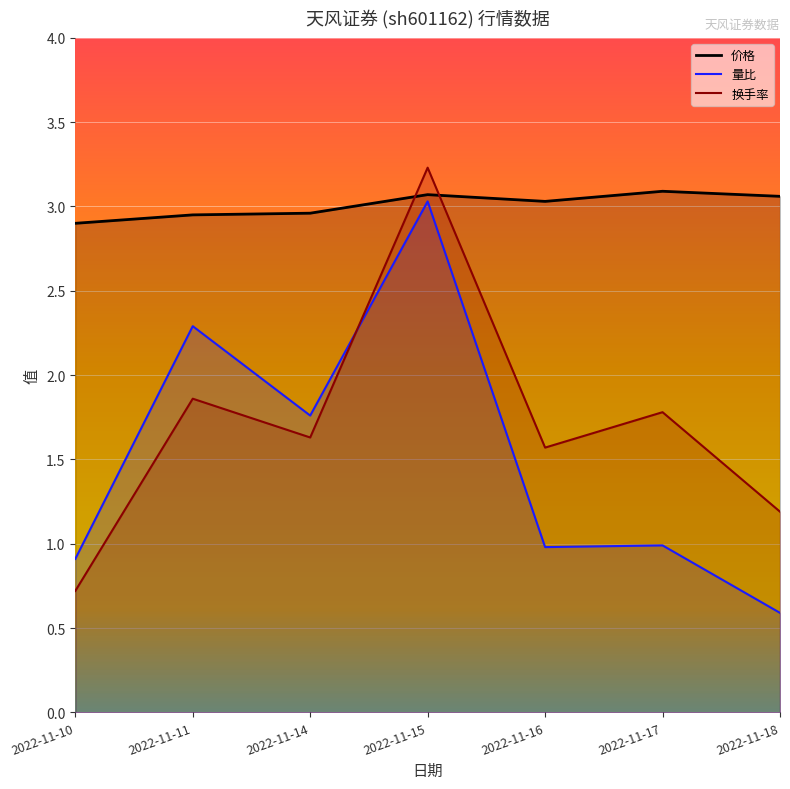

Which series changed the most between 2022-11-14 and 2022-11-18?

量比